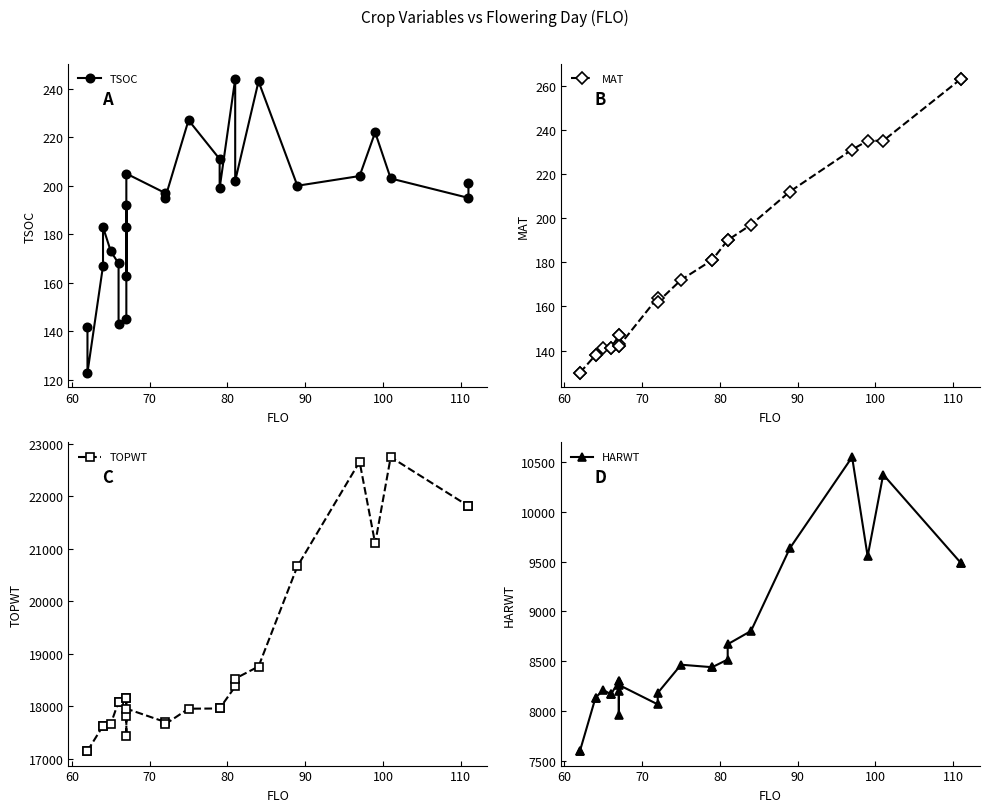

Reading right to left, what are all the values shown in this chart?

TSOC: 201	195	203	222	204	200	243	202	244	199	211	227	195	197	205	163	183	192	145	143	168	173	183	167	123	142
MAT: 263	263	235	235	231	212	197	190	190	181	181	172	162	164	142	147	143	142	147	141	141	141	138	138	130	130
TOPWT: 21817	21817	22751	21104	22662	20668	18756	18525	18375	17955	17955	17951	17655	17697	17952	18149	17804	17424	18149	18084	18084	17662	17624	17624	17146	17146
HARWT: 9485	9485	10371	9552	10546	9634	8805	8672	8519	8442	8442	8467	8184	8070	8265	8303	8208	7967	8303	8171	8171	8213	8137	8137	7604	7604